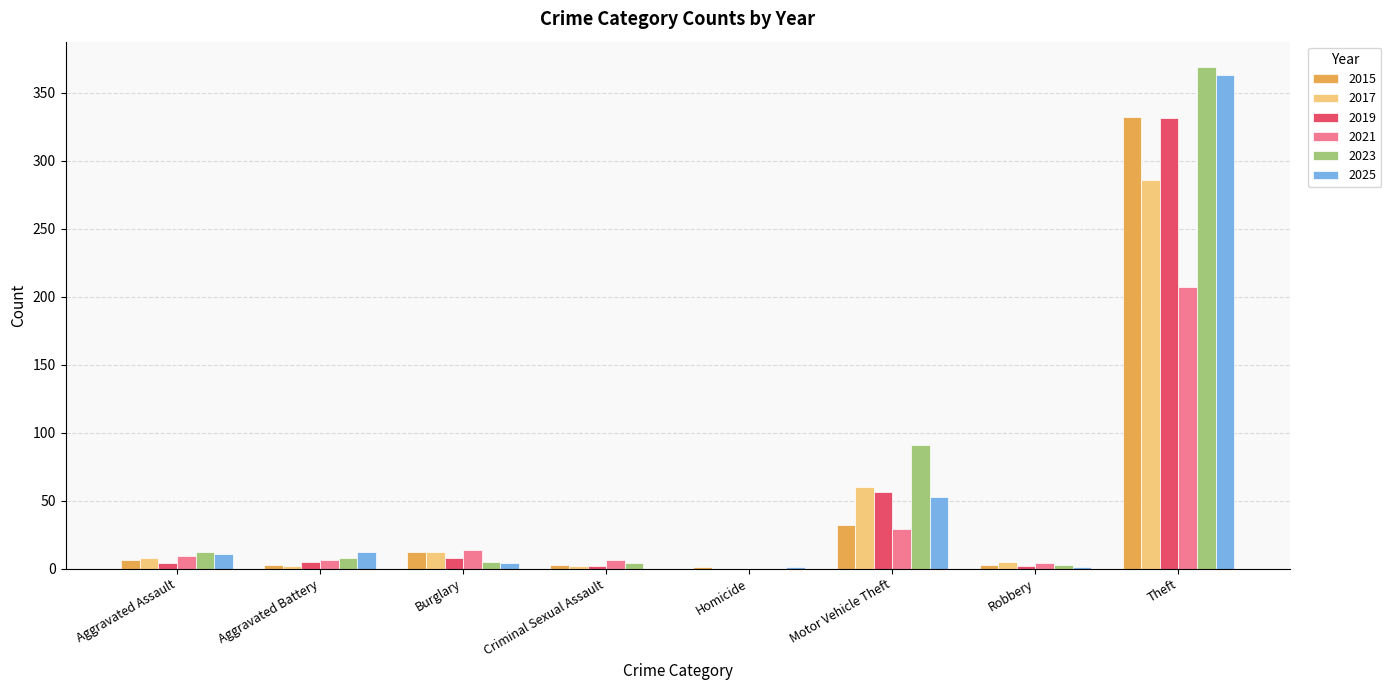

The 2021 series shows 107 at Theft. True or false?

False